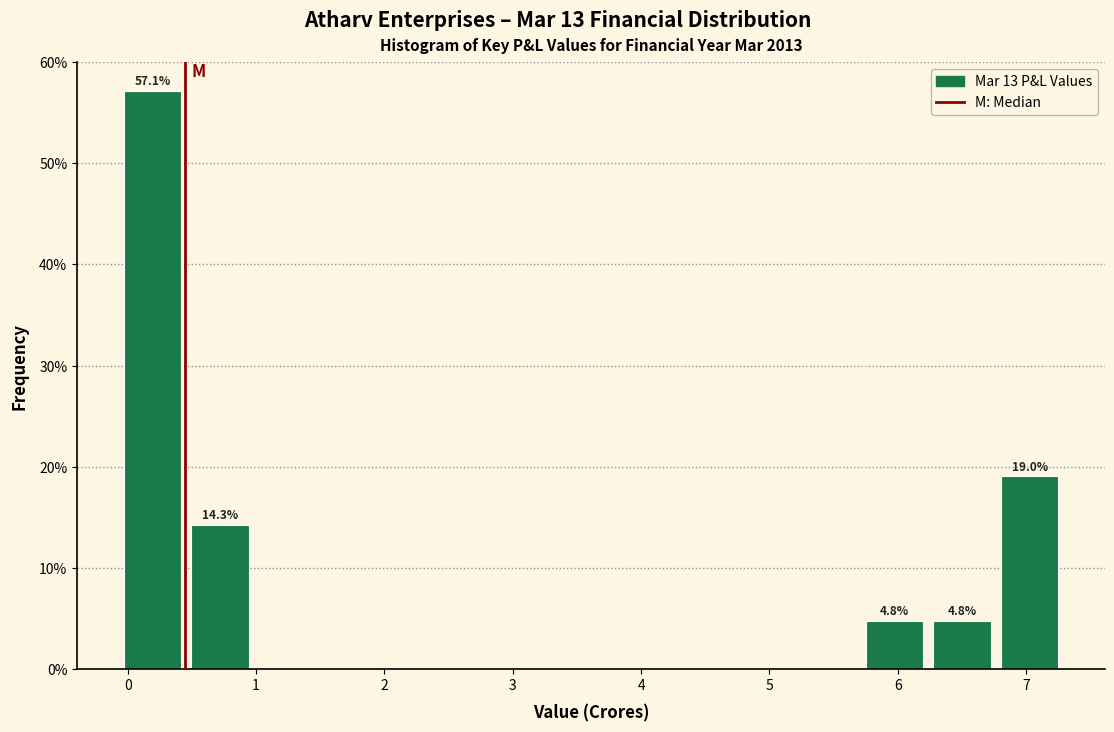

Over which range of the x-axis is the bar tallest?

-0.1 to 0.5